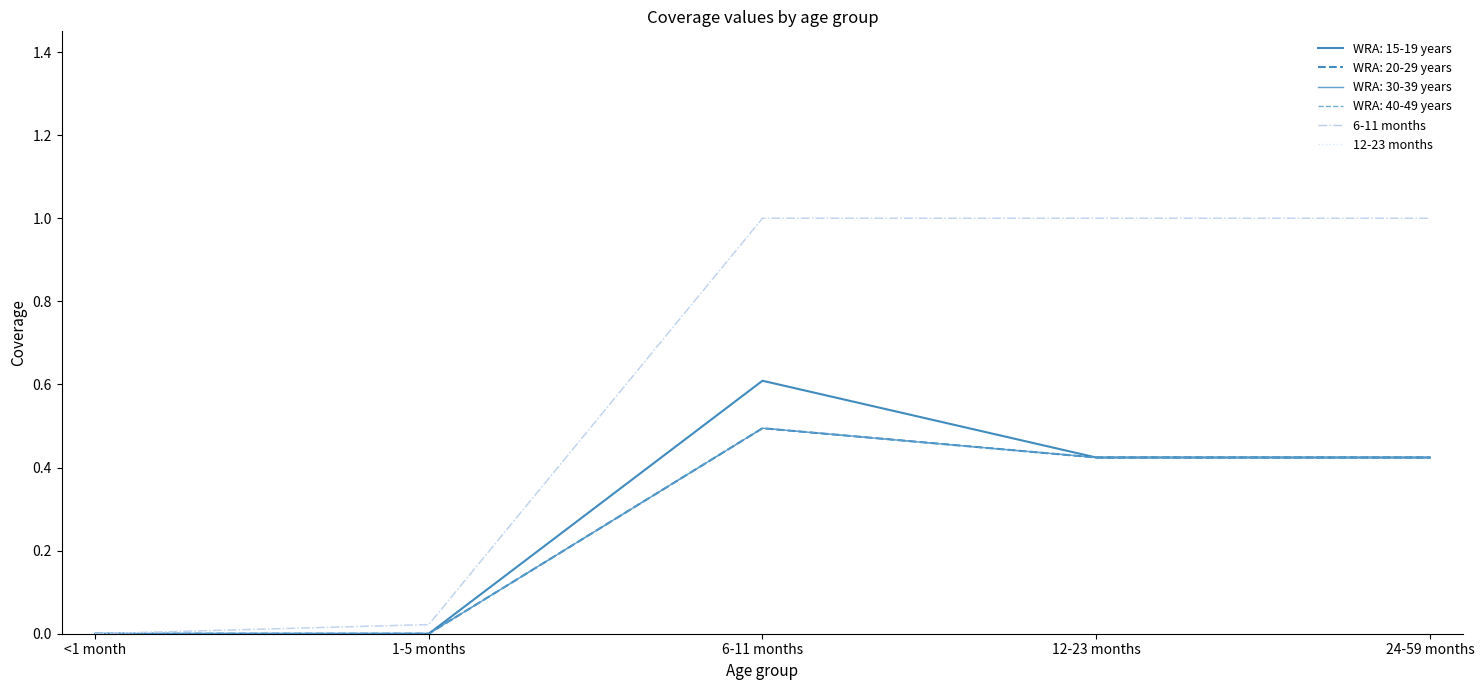

What position from the left is <1 month?

1